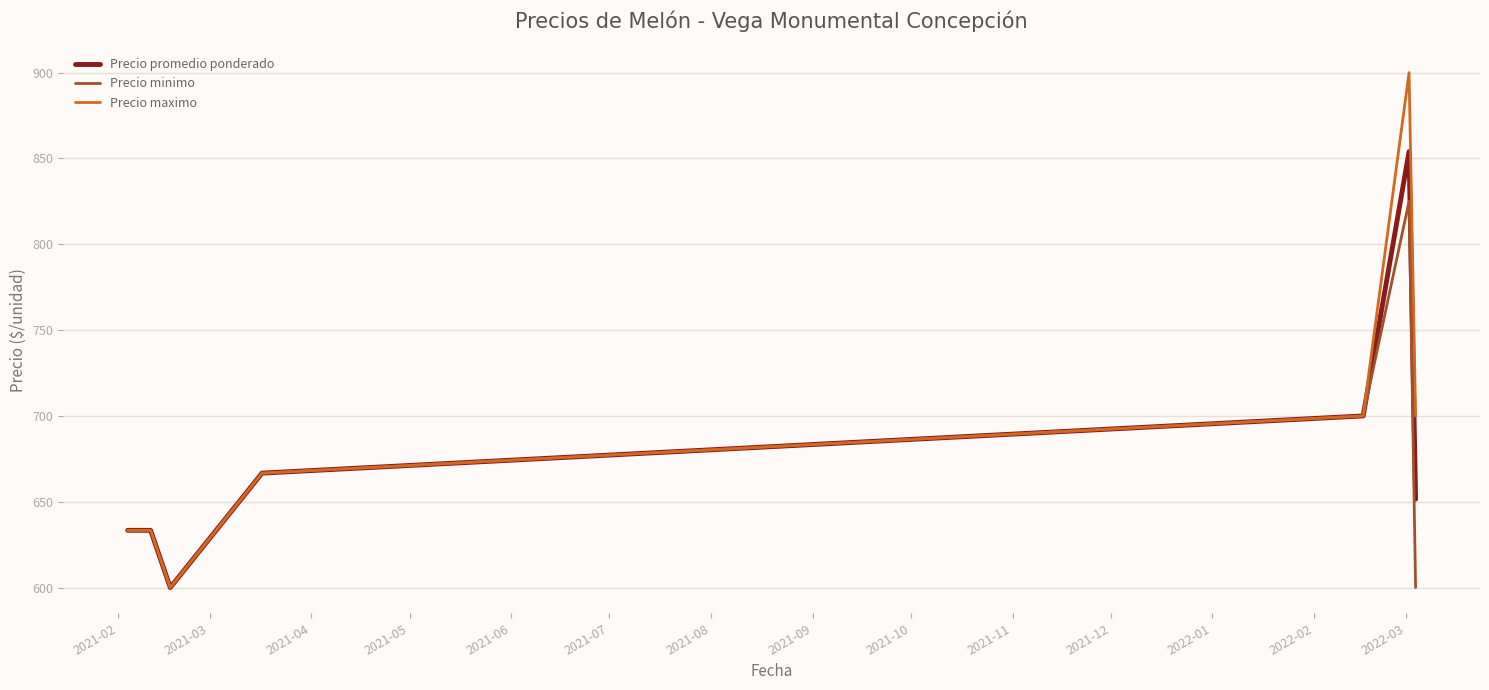

List the series in order of their peak value, lowest first.

Precio minimo, Precio promedio ponderado, Precio maximo